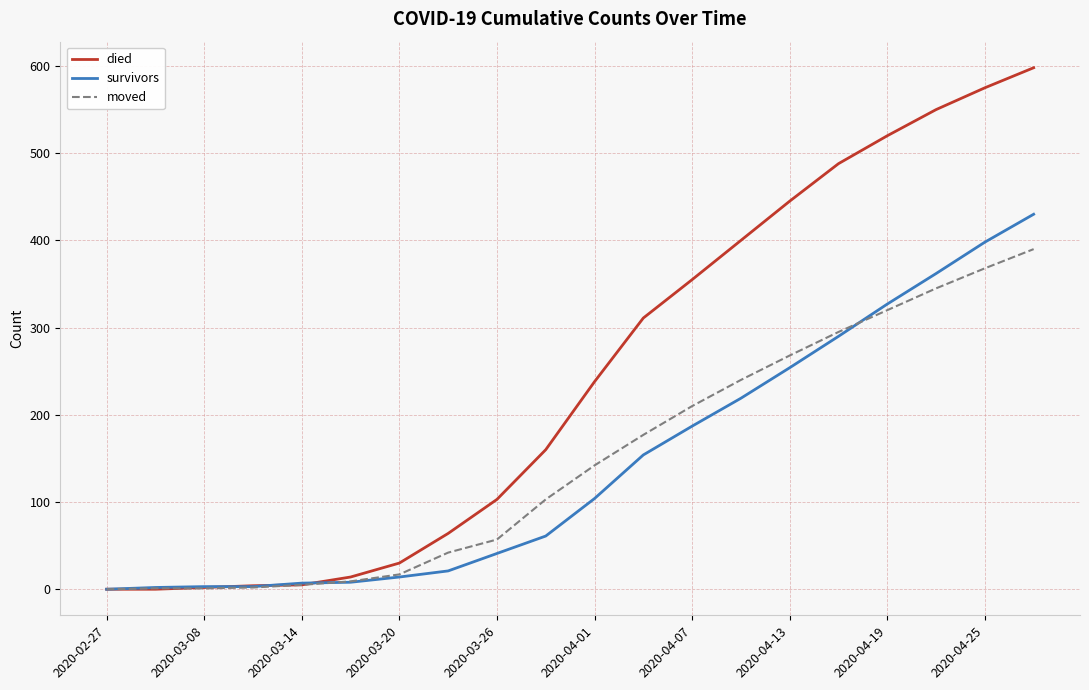

What is the sum of all died values?

4862